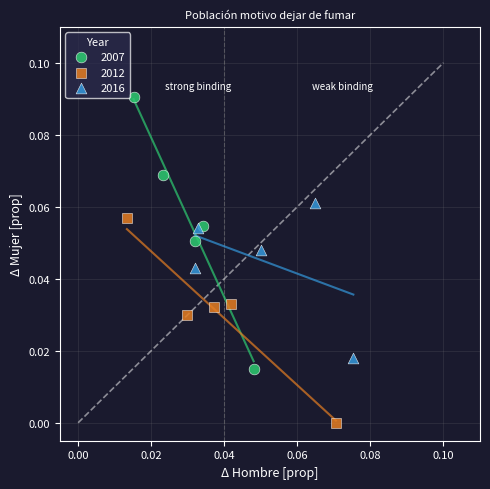

Which series reaches the maximum Y coordinate?

2007